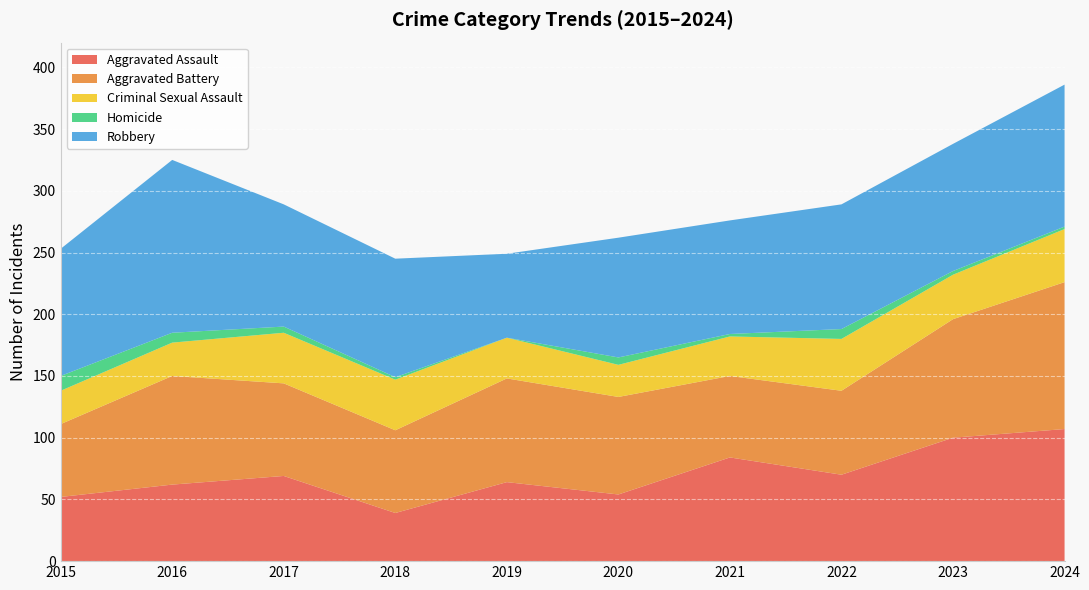

Reading left to right, extract all data points from this chart.

Aggravated Assault: 52	62	69	39	64	54	84	70	100	107
Aggravated Battery: 59	88	75	67	84	79	66	68	96	119
Criminal Sexual Assault: 27	27	41	41	33	26	32	42	36	43
Homicide: 12	8	5	2	0	6	2	8	3	2
Robbery: 103	140	99	96	68	97	92	101	103	115